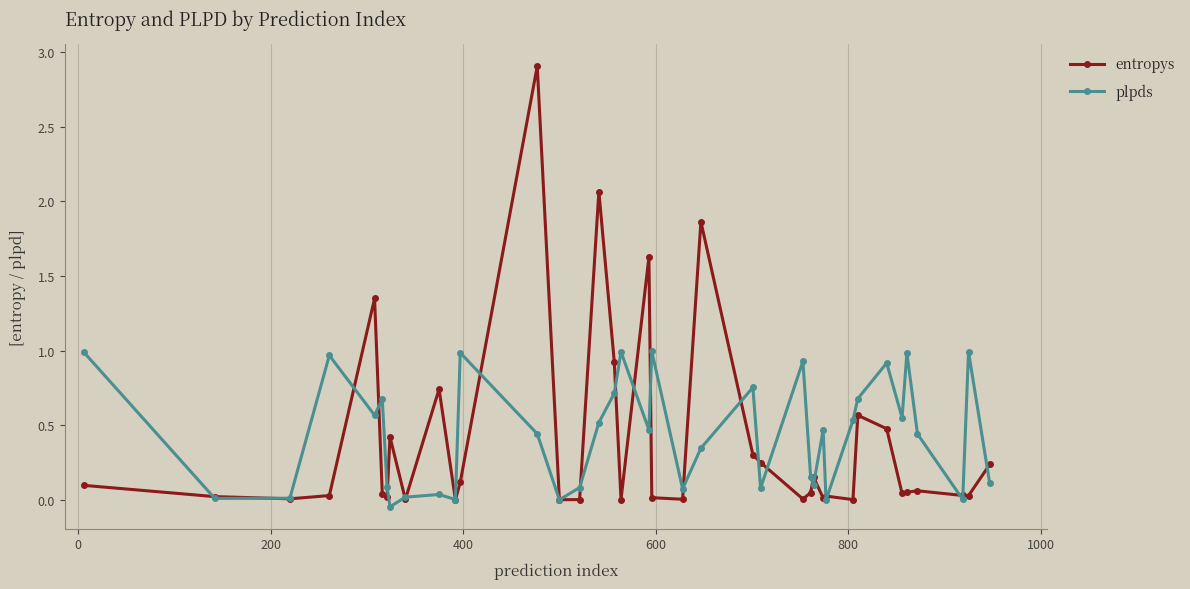

Rank the series by their maximum value, from lowest to highest.

plpds, entropys